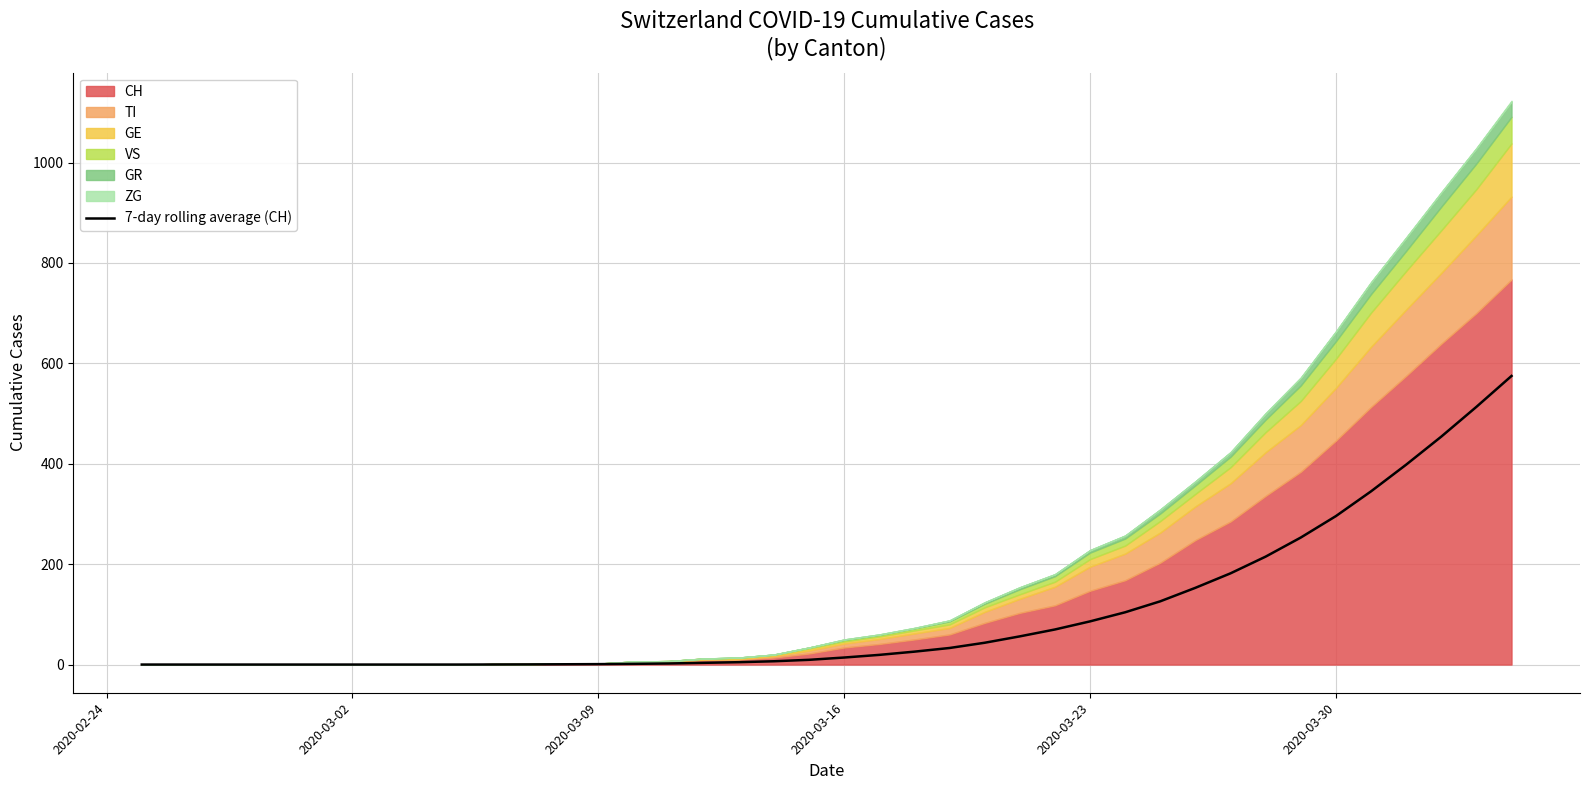

How many lines are shown in the chart?

1